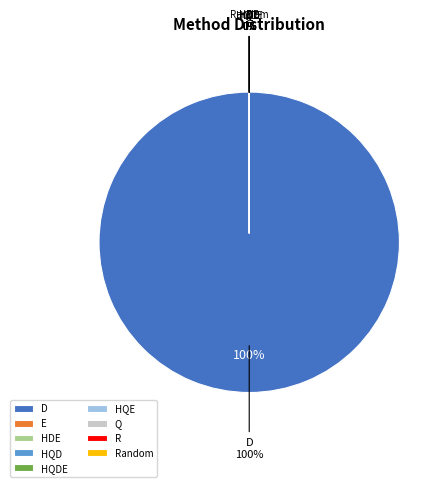

Is it true that HQD is 0% of the pie?

True